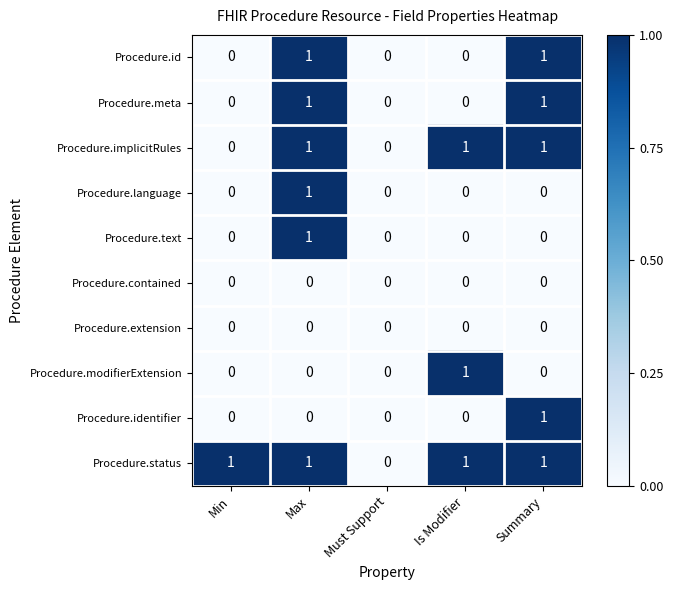

True or false: Procedure.status has a value of 1 at Min.

True